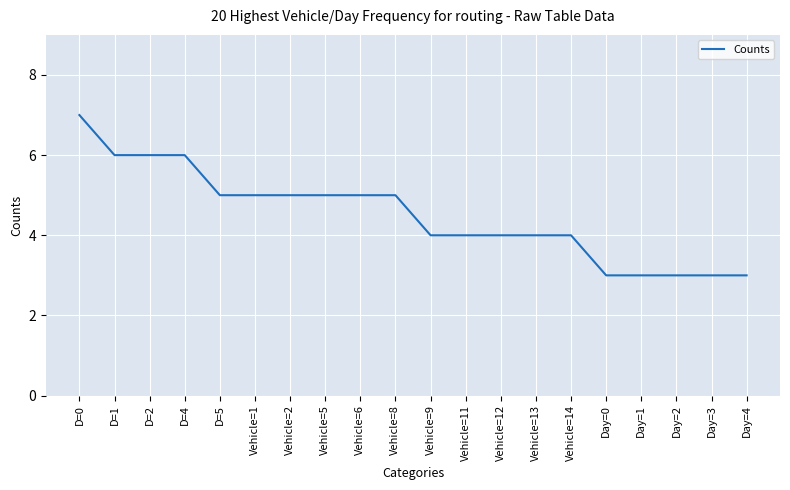

The value at Vehicle=14 is 4. True or false?

True